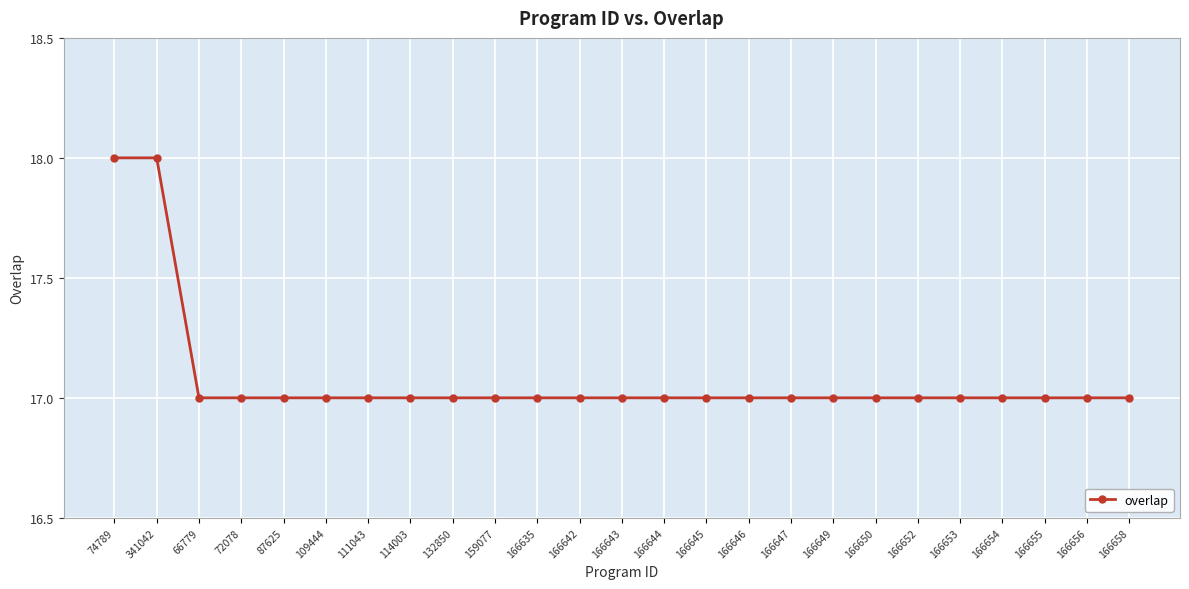

The value at 132850 is 17. True or false?

True